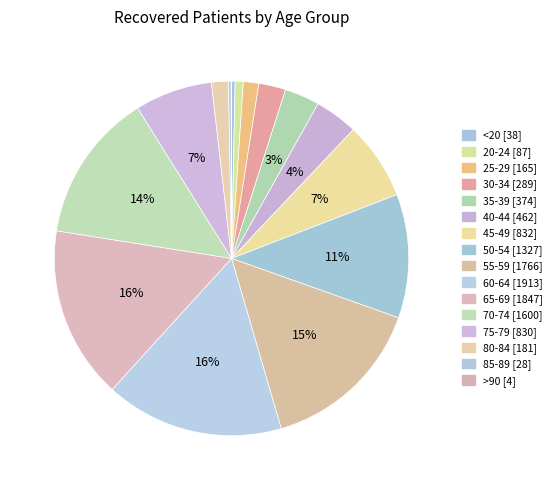

What is the change in value from 55-59 to 70-74?

-166